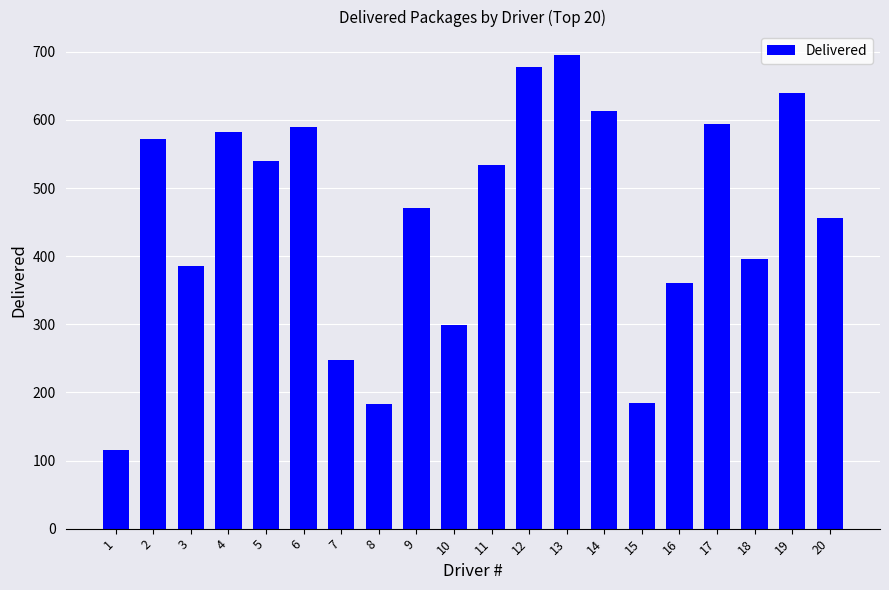

Is it true that the value at 17 is 1029?

False